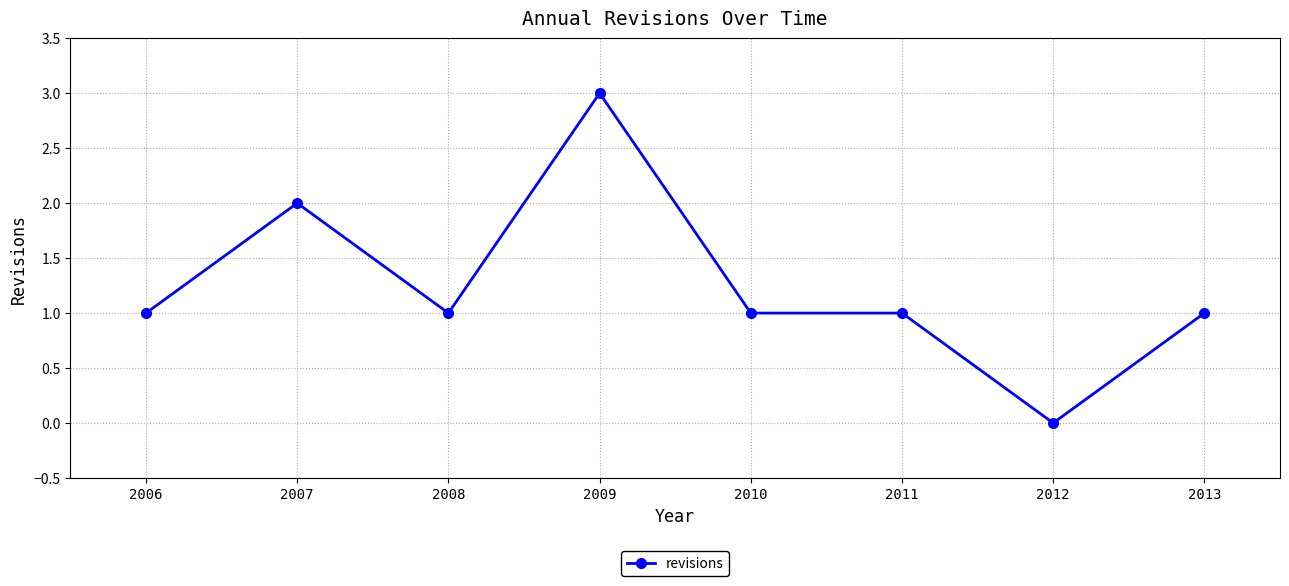

Where is the first local maximum?

2007